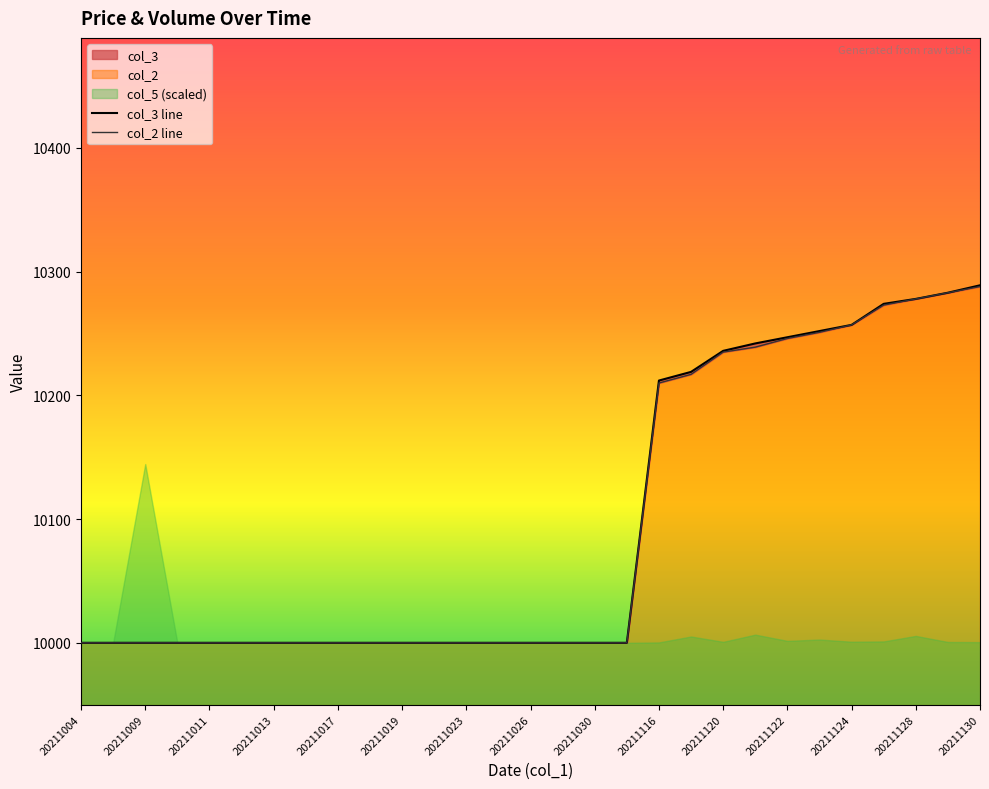

How many values in the col_2 line series exceed 10000?

11